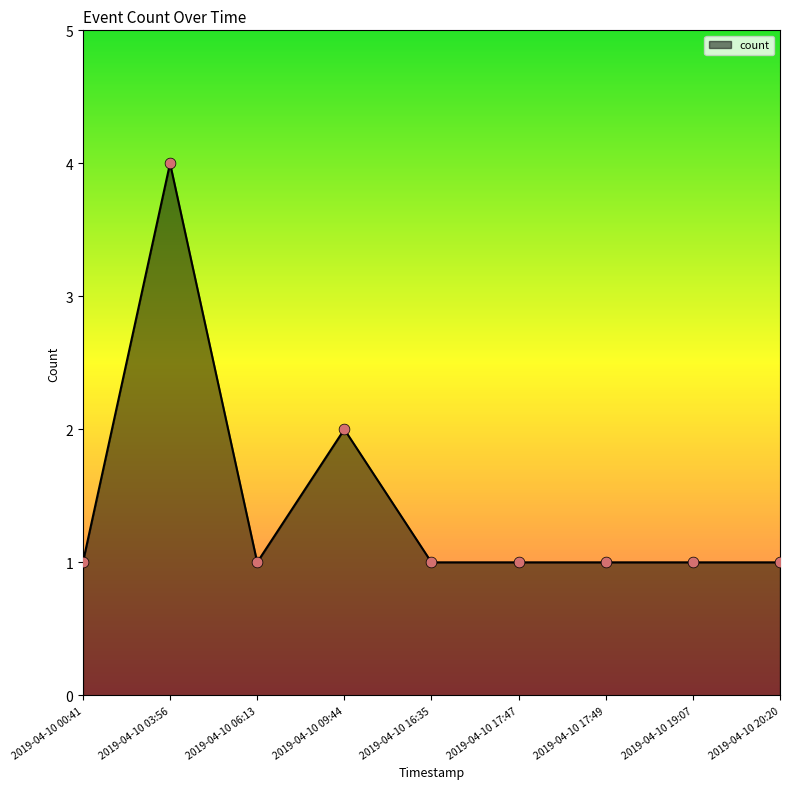

Which has a higher value, 2019-04-10 03:56 or 2019-04-10 16:35?

2019-04-10 03:56